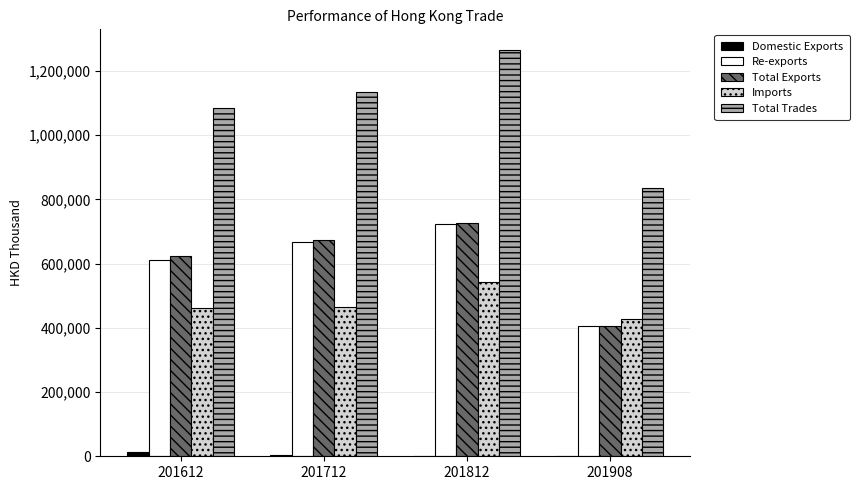

Which series changed the most between 201812 and 201908?

Total Trades